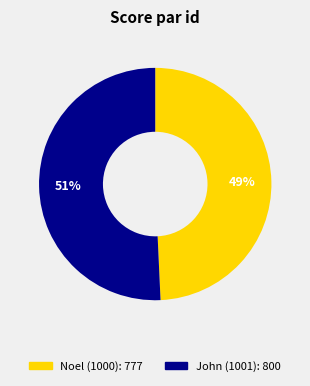

To the nearest percent, what is the average slice percentage?

50%